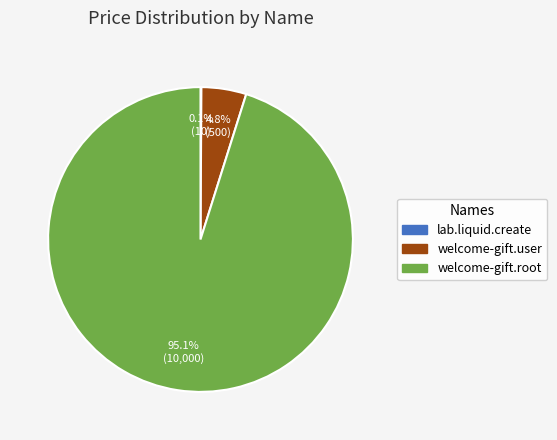

Which slice is the largest?

welcome-gift.root